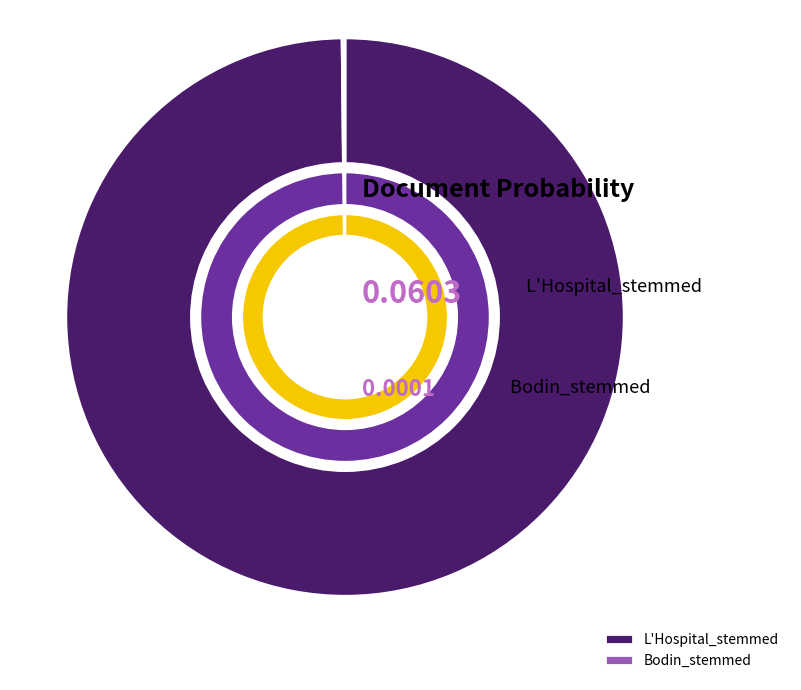

Do Bodin_stemmed and L'Hospital_stemmed together represent more than half of the pie?

Yes